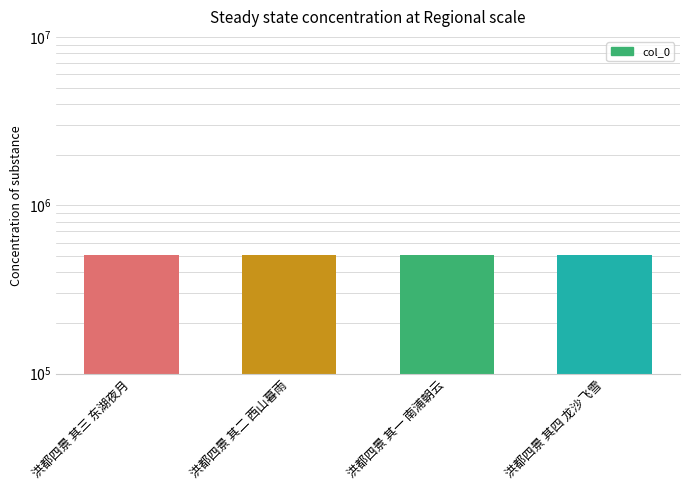

What is the maximum value shown in the chart?

509542